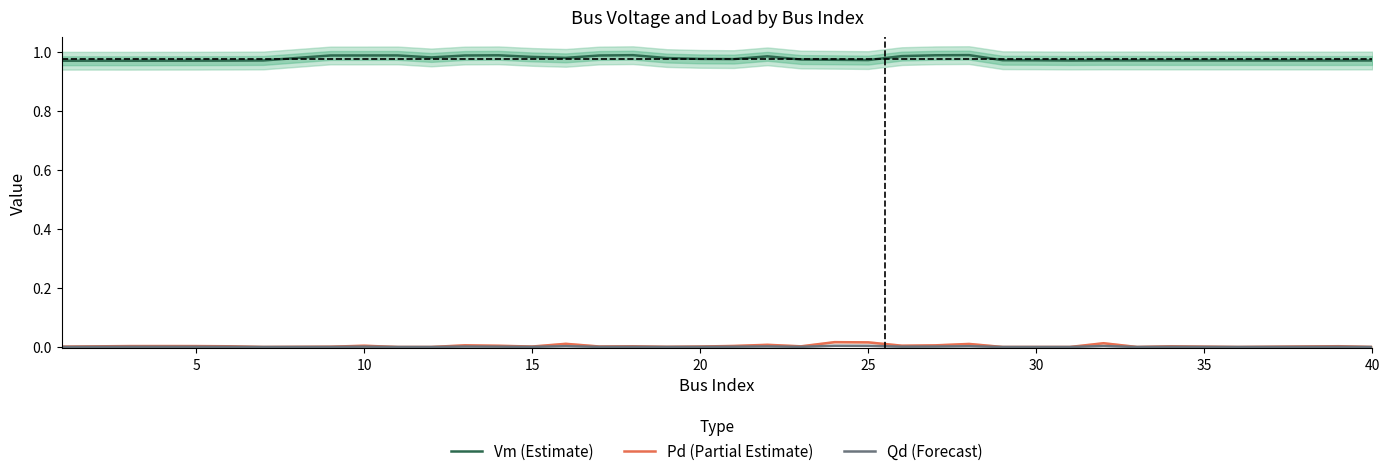

How many series are shown in this chart?

3